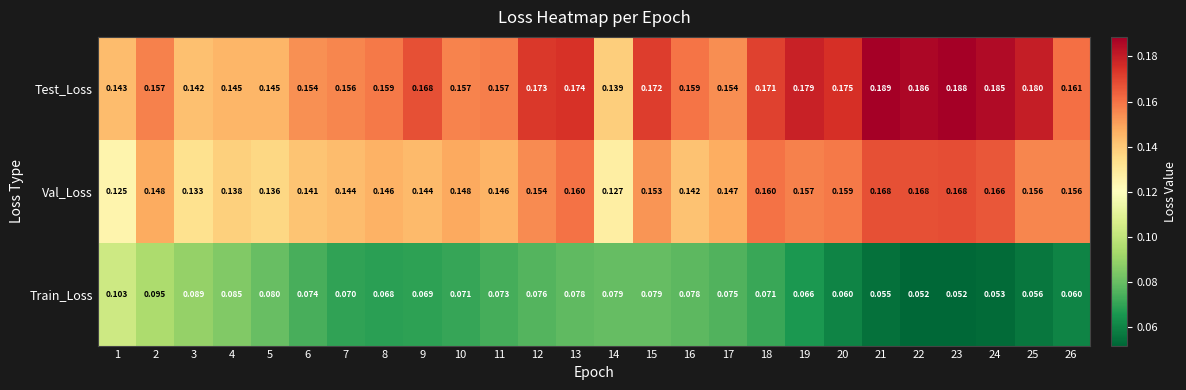

Which series has the widest spread of values?

Train_Loss